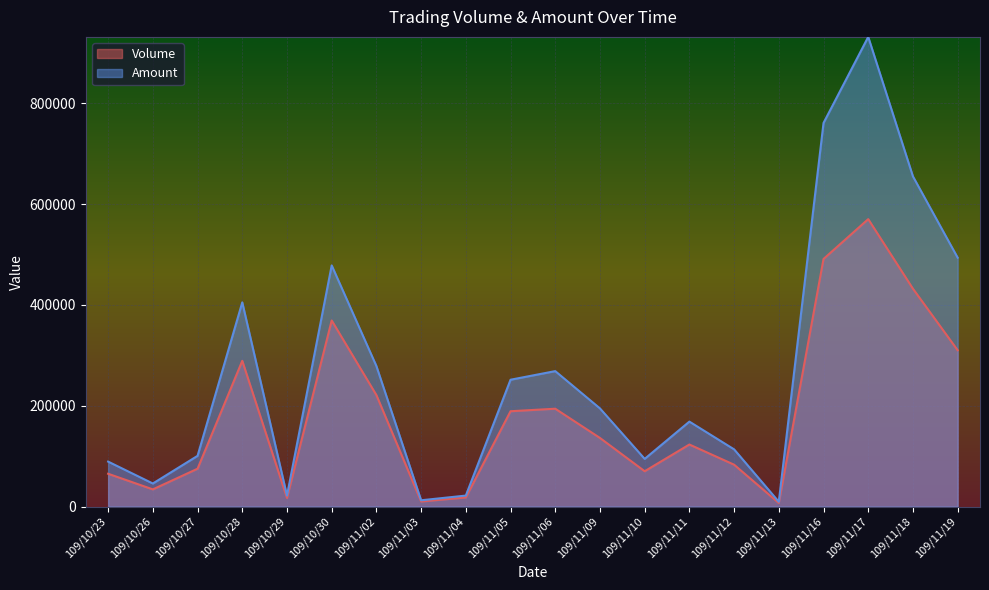

What is the difference between the Amount values at 109/11/18 and 109/11/06?

386250